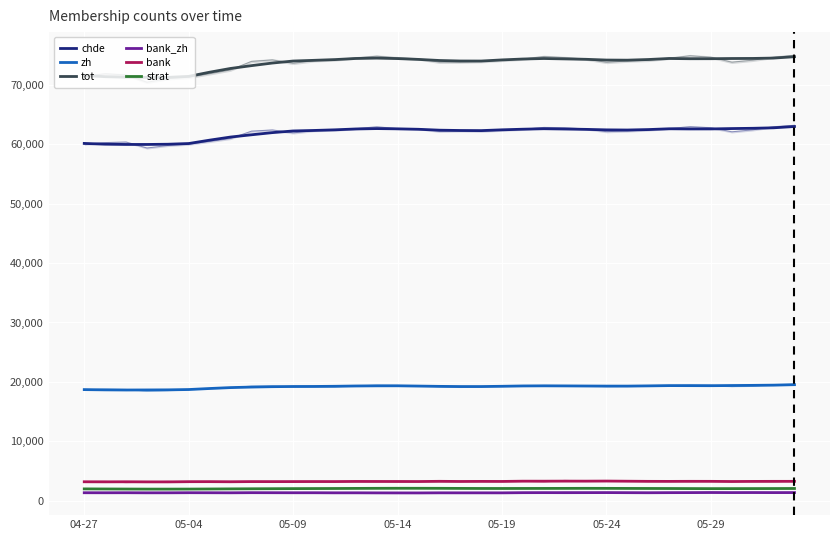

Which has a higher value, 17 or 31?

31